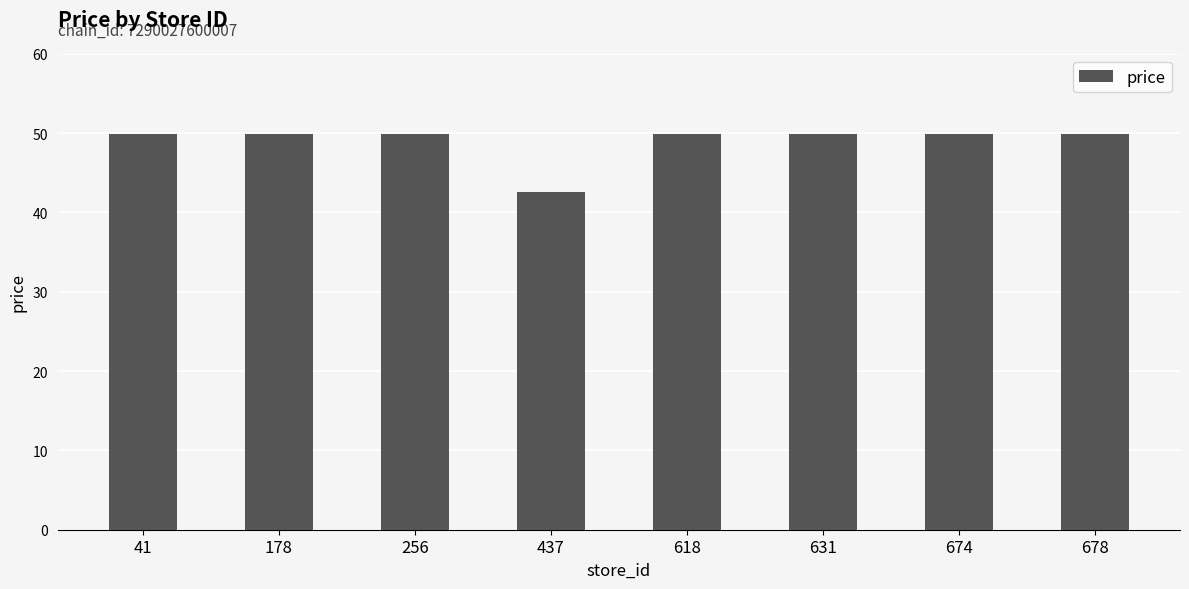

Are the bars grouped side by side (vs. stacked)?

No